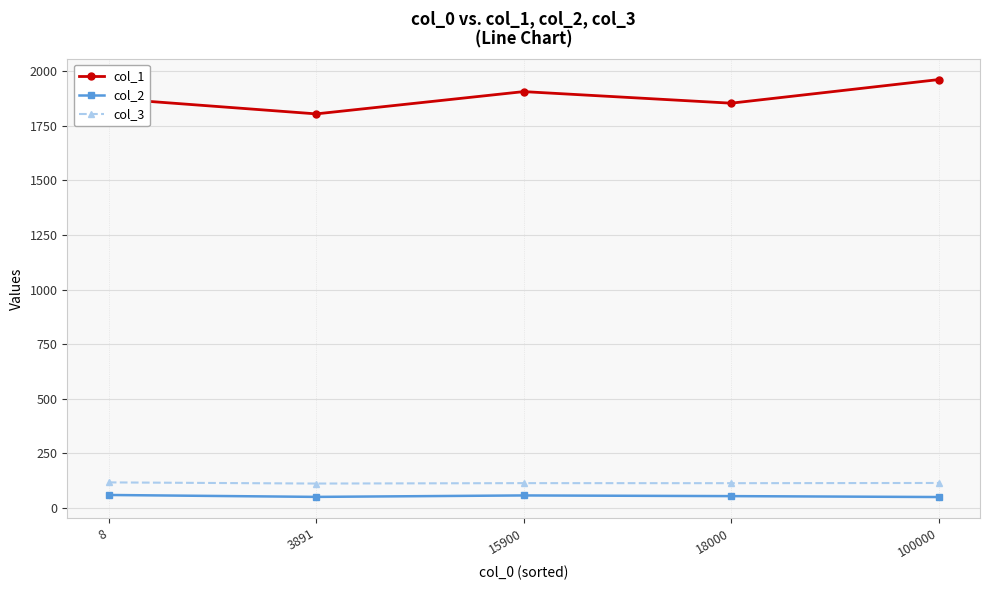

Does the chart have visible grid lines?

Yes